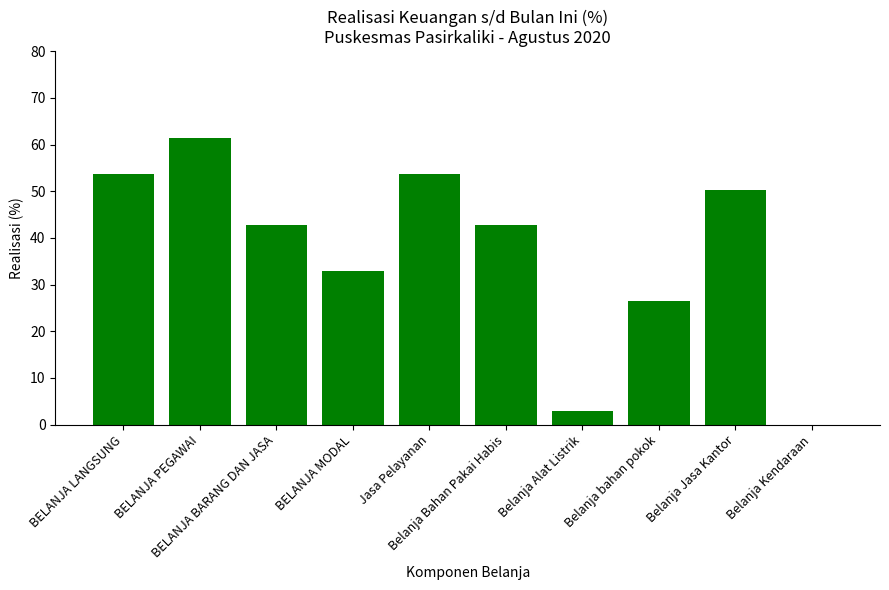

Does the chart contain stacked bars?

No